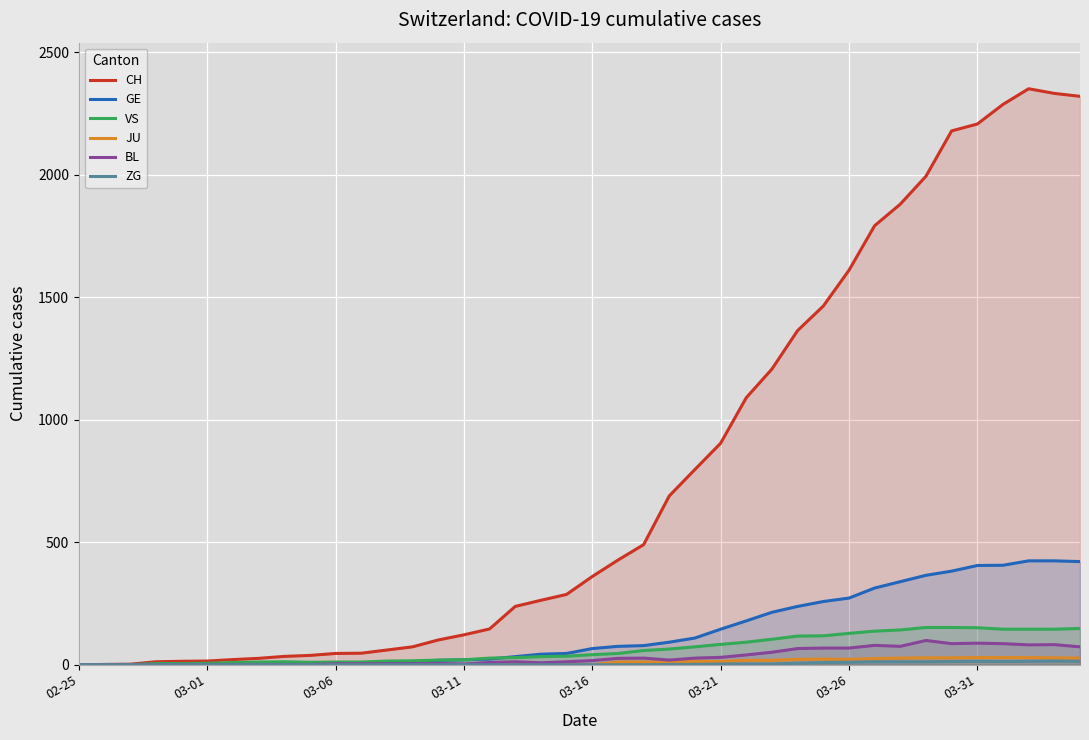

At how many categories does at least one series exceed 1635?

9